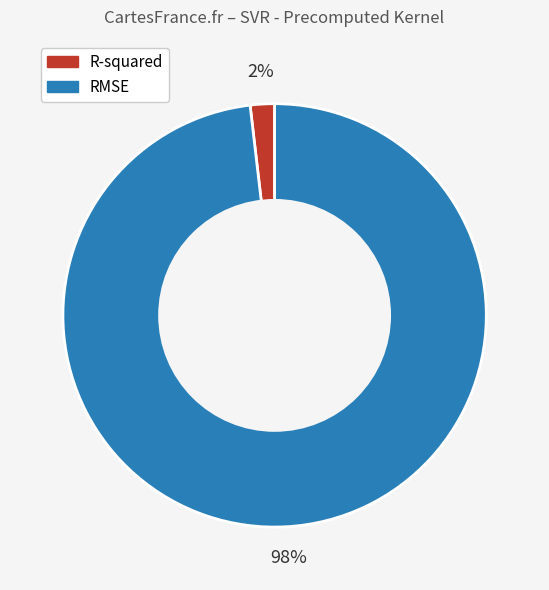

Does R-squared represent more than half of the total?

No